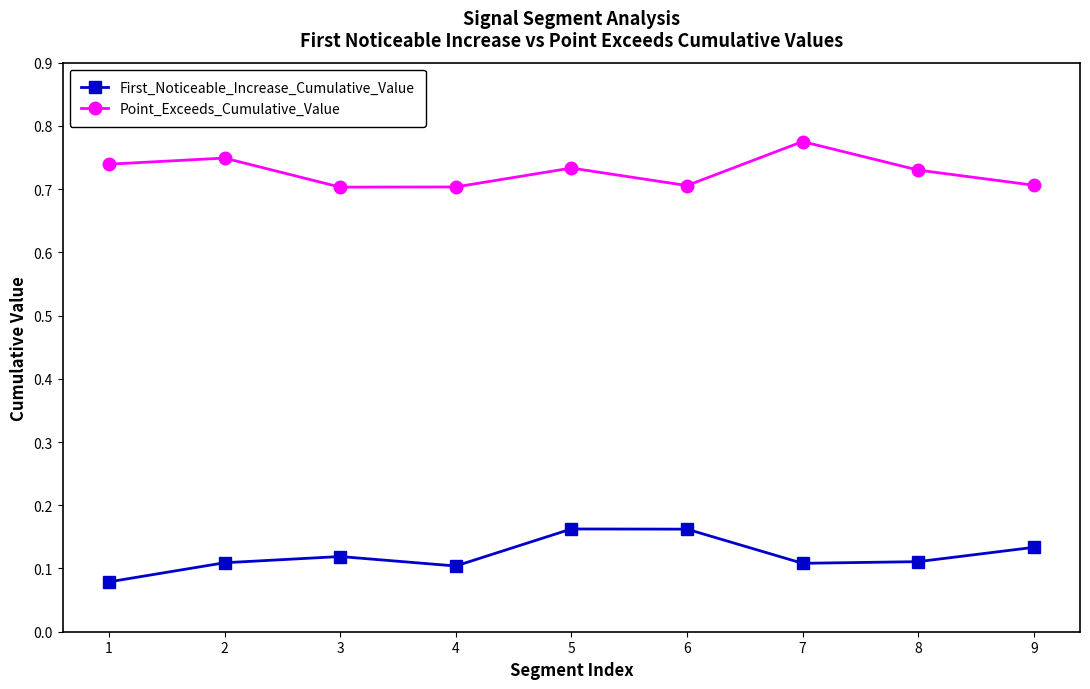

What is the sum of all Point_Exceeds_Cumulative_Value values?

6.5